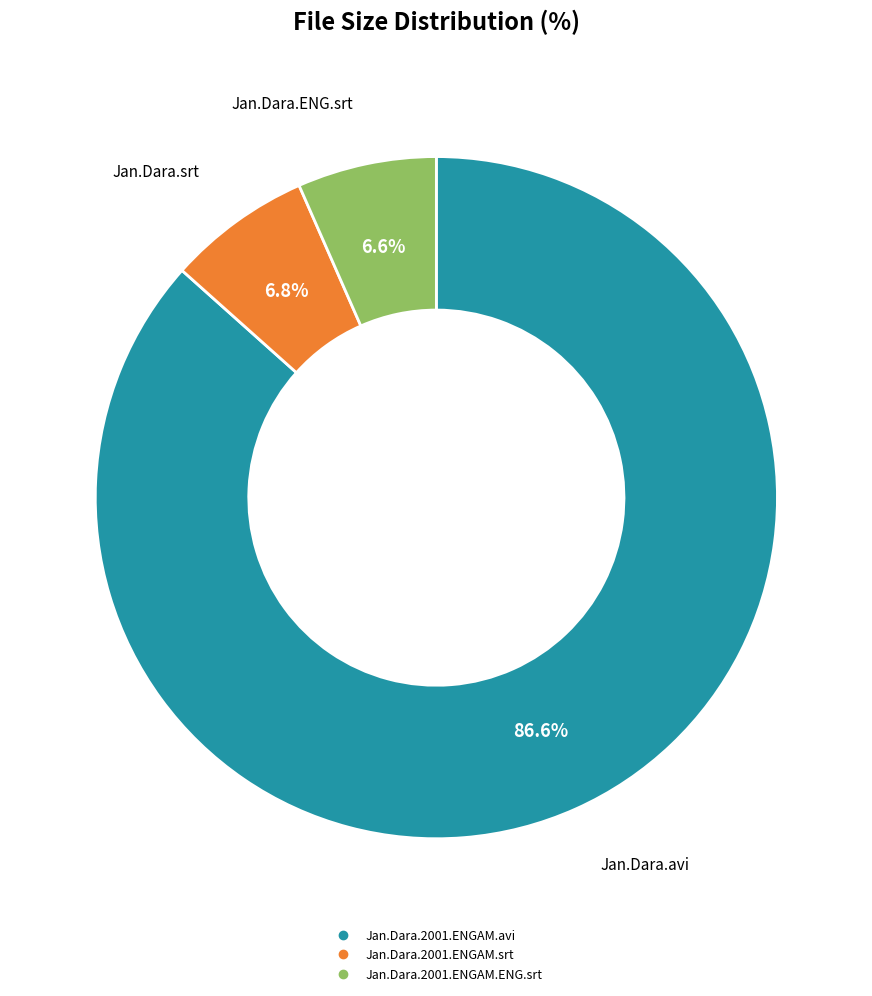

To the nearest percent, what is the combined percentage of Jan.Dara.2001.ENGAM.ENG.srt and Jan.Dara.2001.ENGAM.srt?

13%